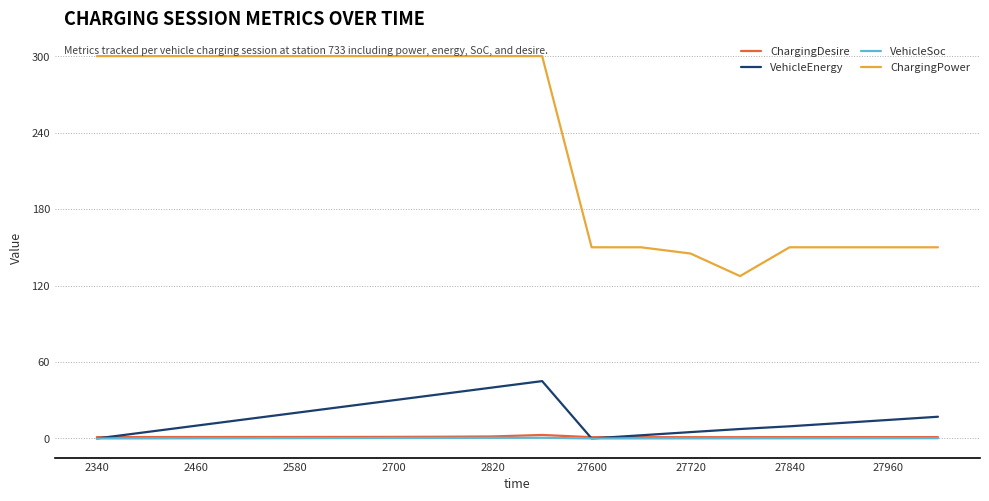

Which series has the largest total across all categories?

ChargingPower